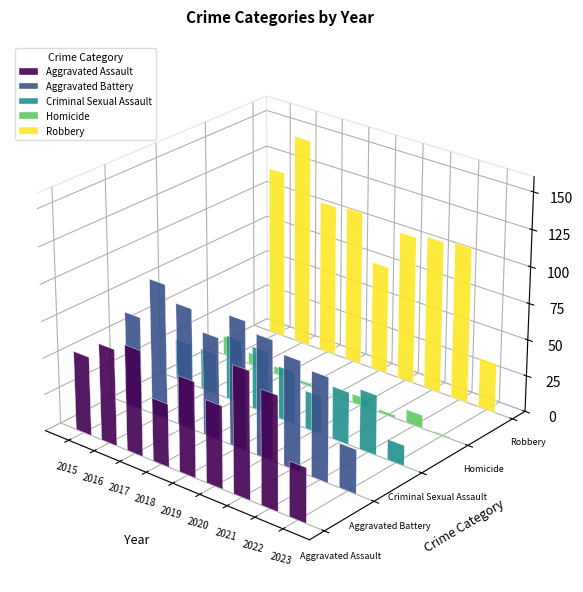

What is the difference between the maximum and minimum values in the Robbery series?

111